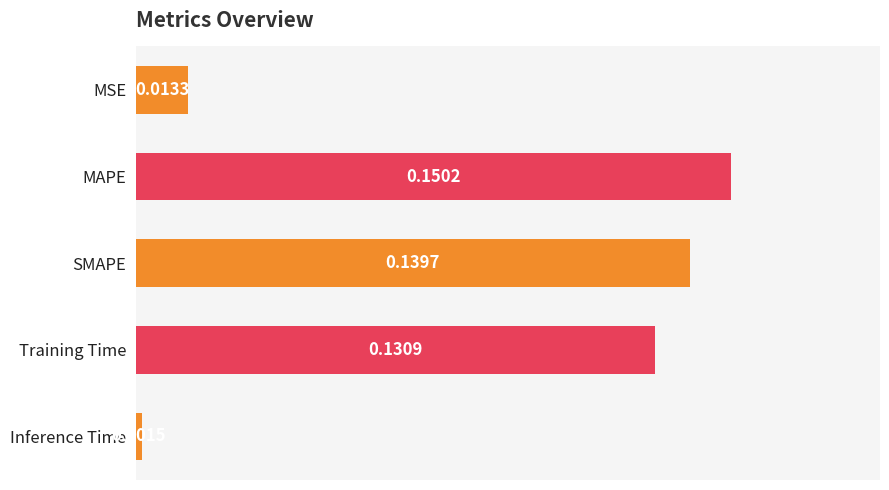

What is the label of the 4th bar from the bottom?

MAPE